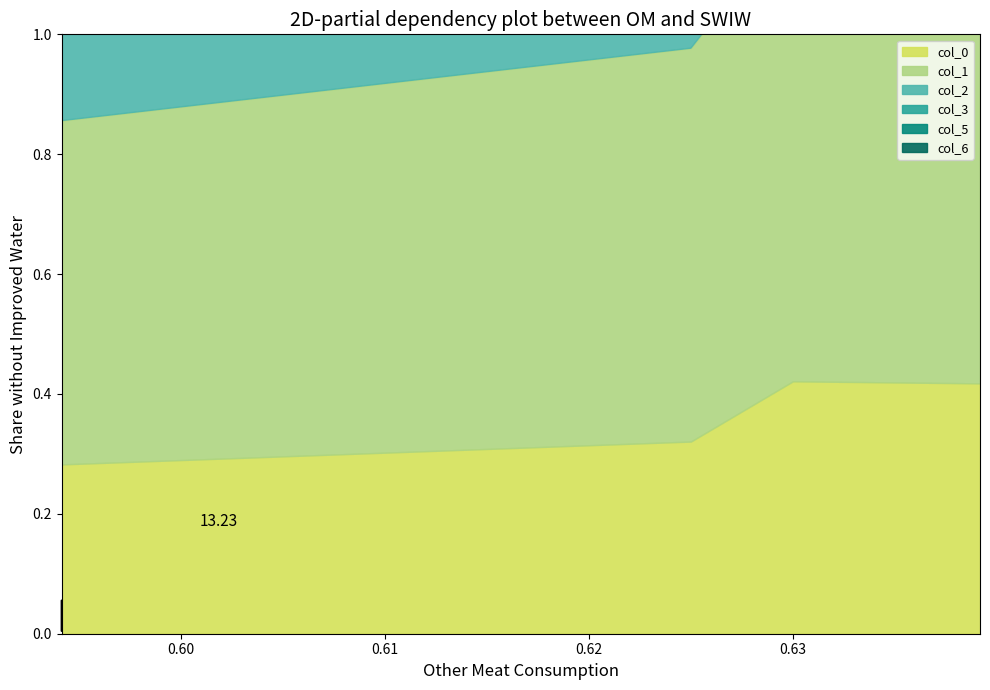

What are all the series names shown in the legend?

col_0, col_1, col_2, col_3, col_5, col_6